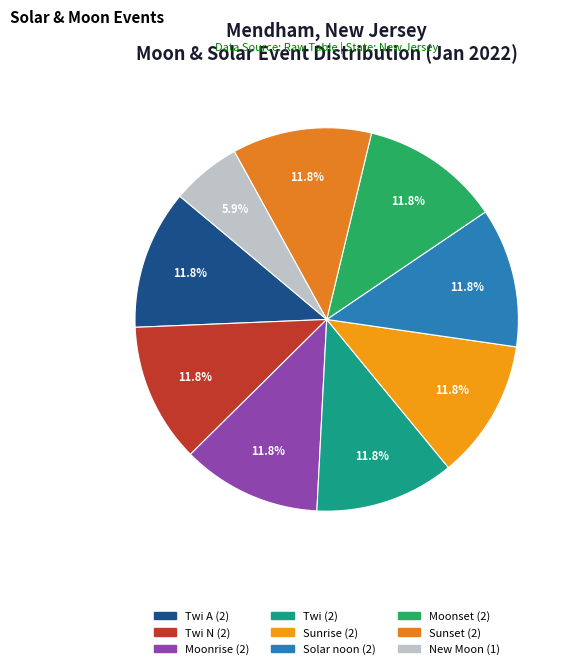

How many segments does this pie chart have?

9